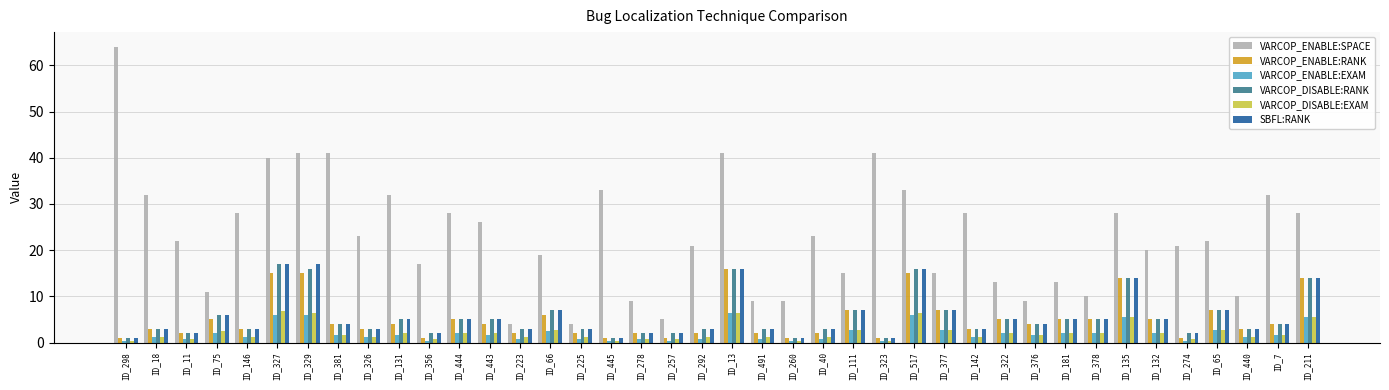

What is the lowest value of the VARCOP_ENABLE:SPACE series?

4.0